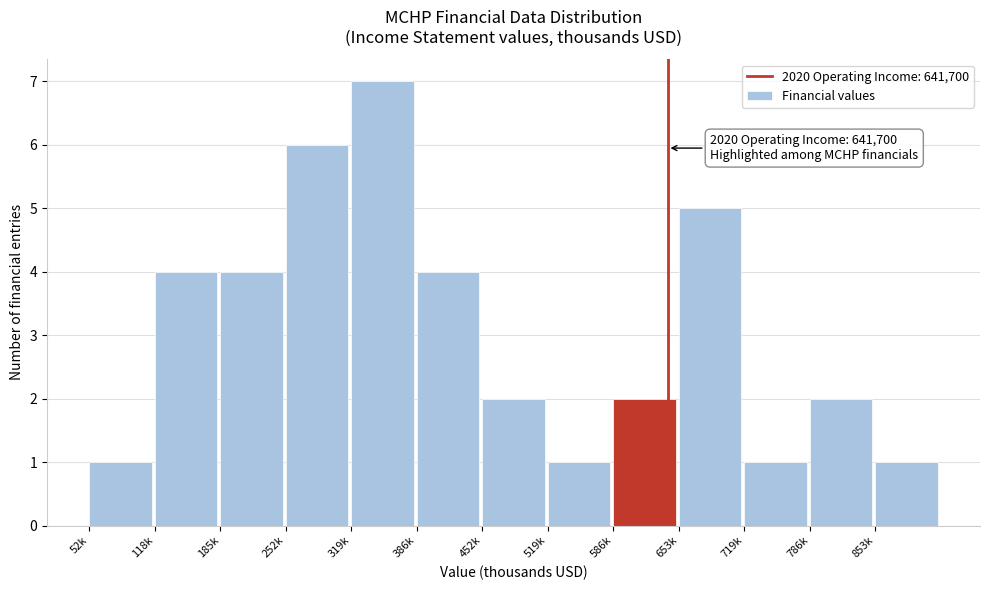

Reading left to right, list all the values displayed in this chart.

52k=1	118k=4	185k=4	252k=6	319k=7	386k=4	452k=2	519k=1	586k=2	653k=5	719k=1	786k=2	853k=1